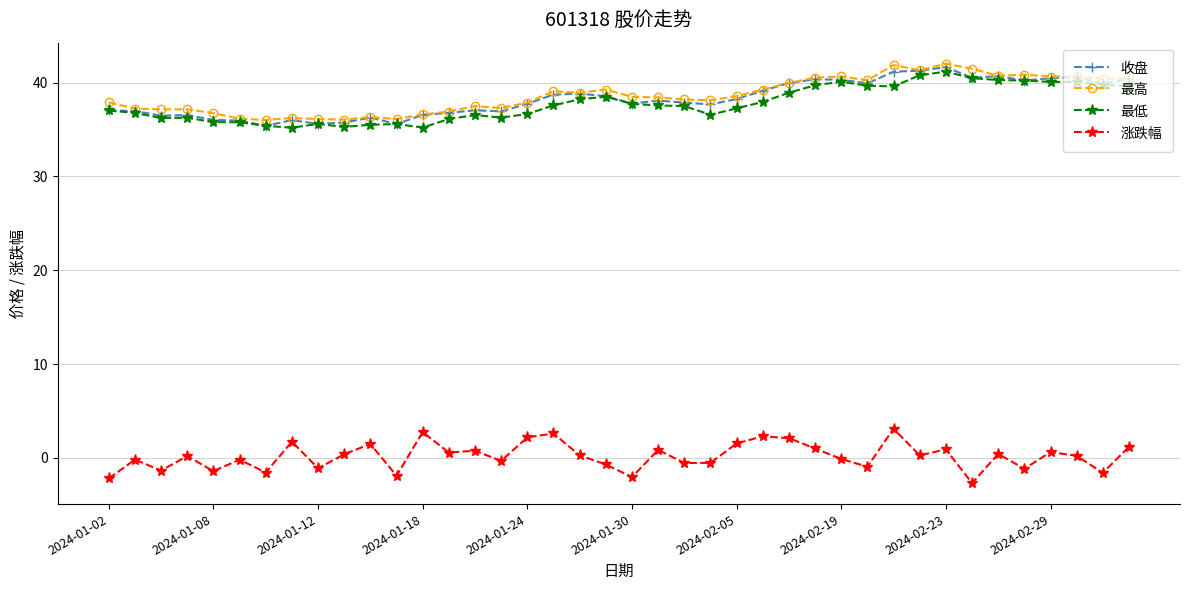

True or false: 涨跌幅 and 收盘 cross at least once.

False